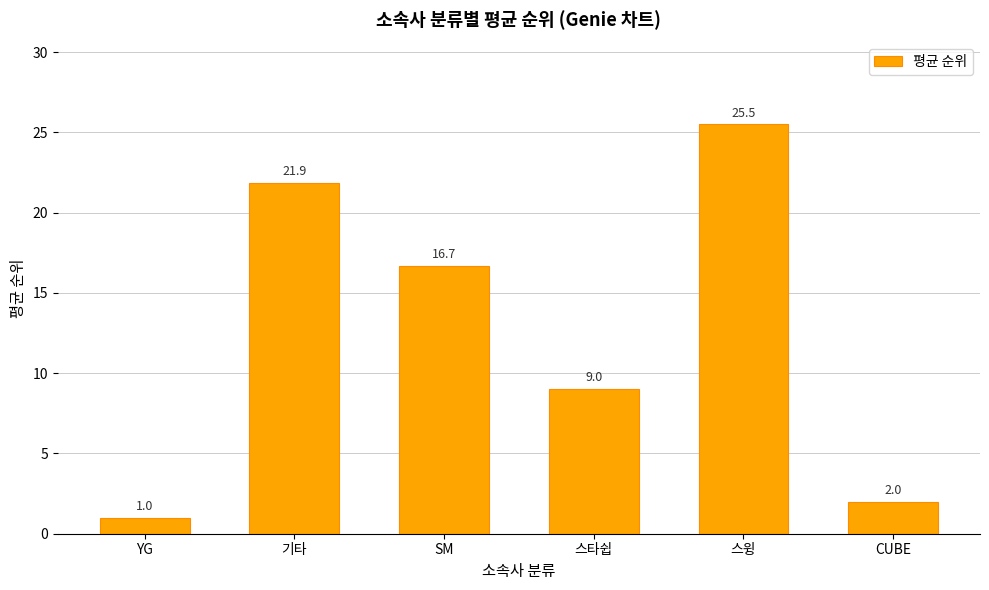

What is the average value?

12.7